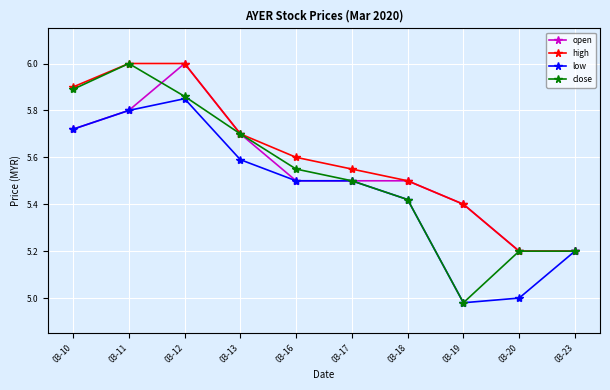

Is this an area chart (filled region under the line)?

No